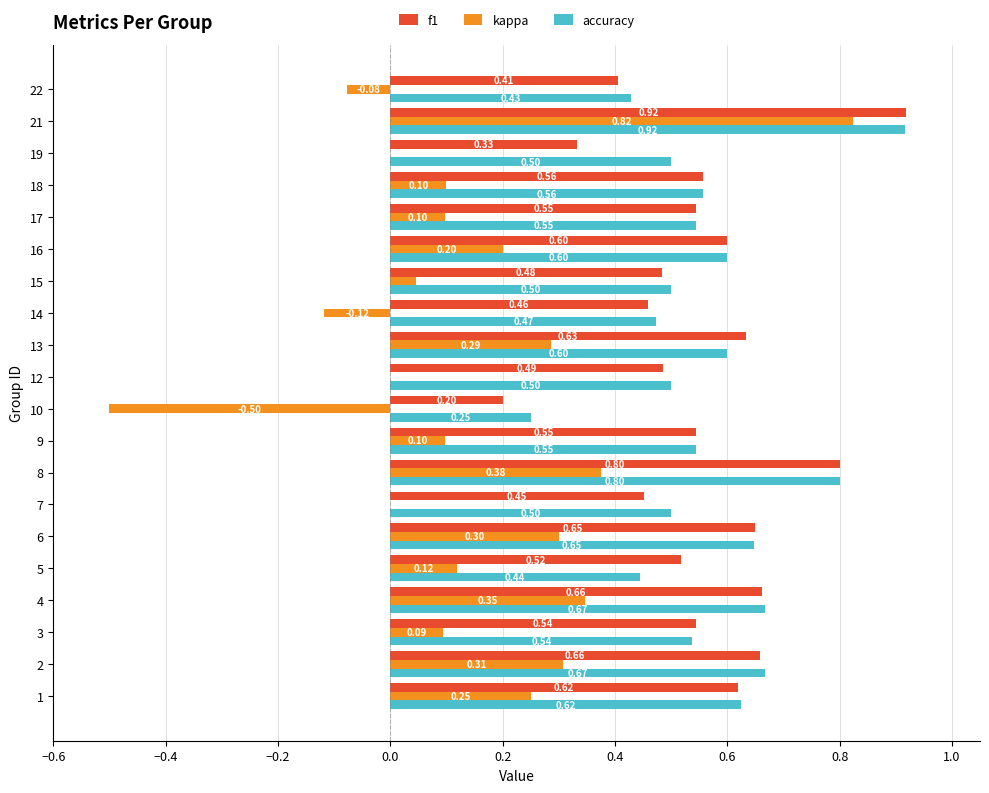

Which series changed the most between 4 and 15?

kappa